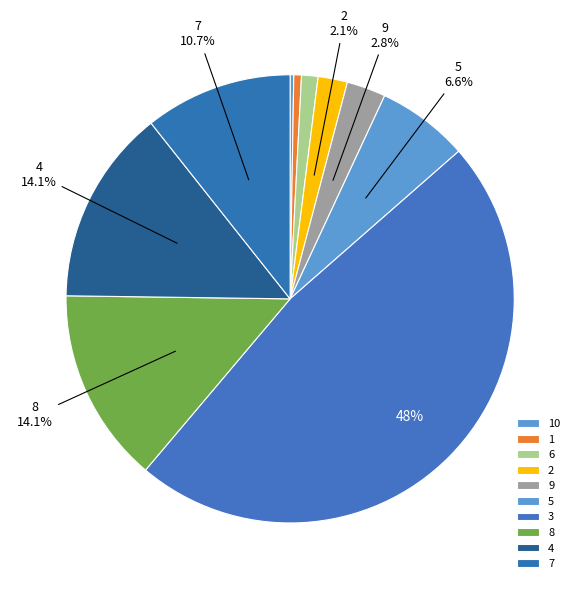

To the nearest percent, what percentage of the pie is 1?

1%